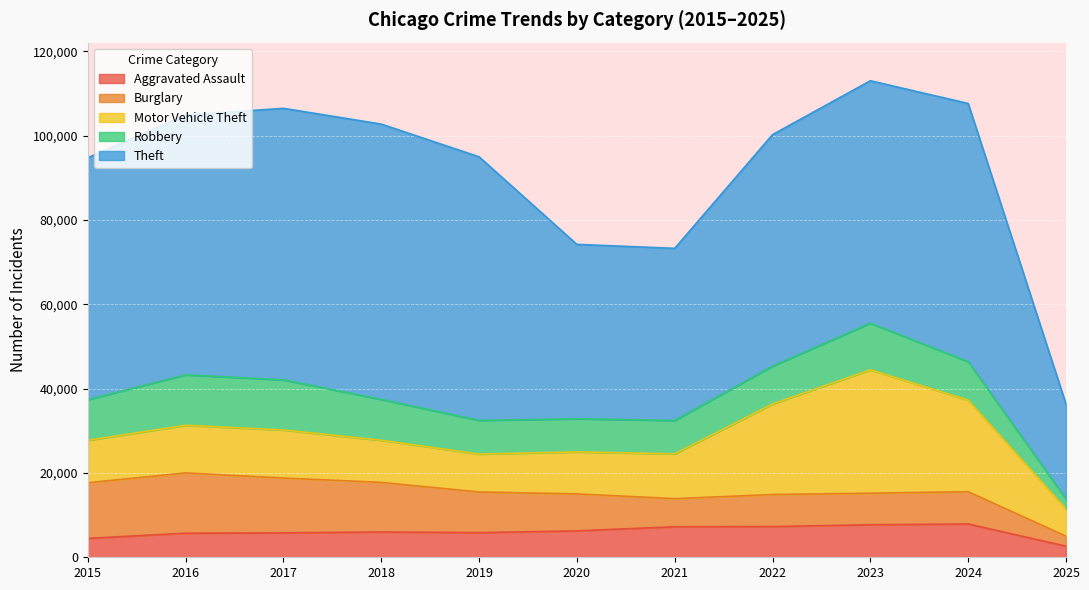

True or false: Theft and Burglary intersect in this chart.

False